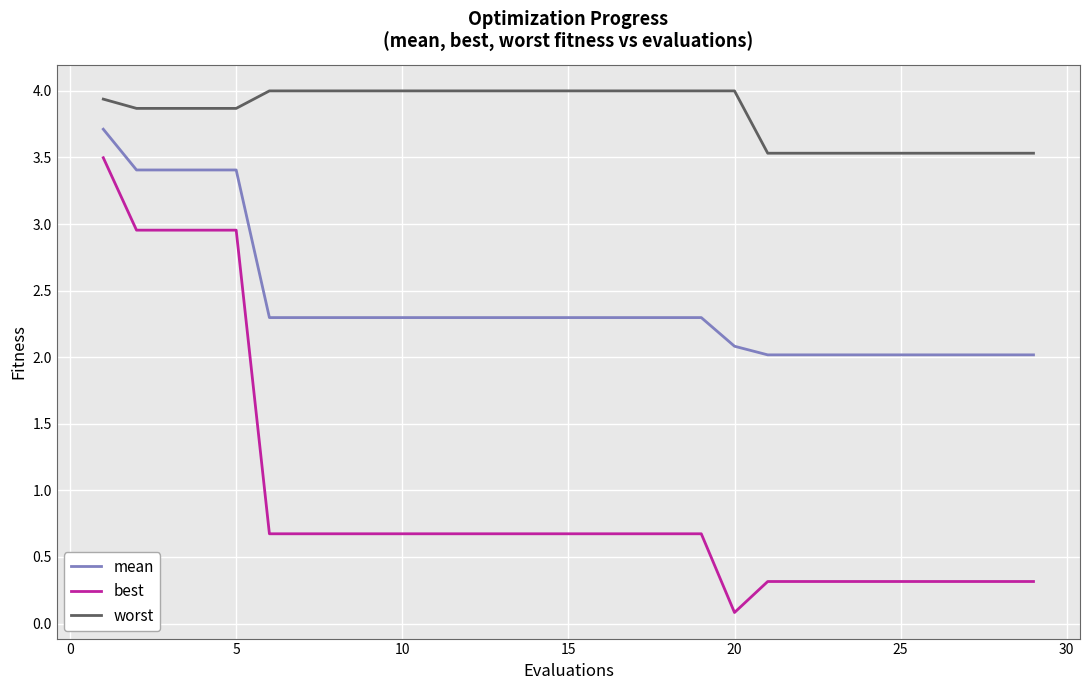

Rank the series by their maximum value, from lowest to highest.

best, mean, worst